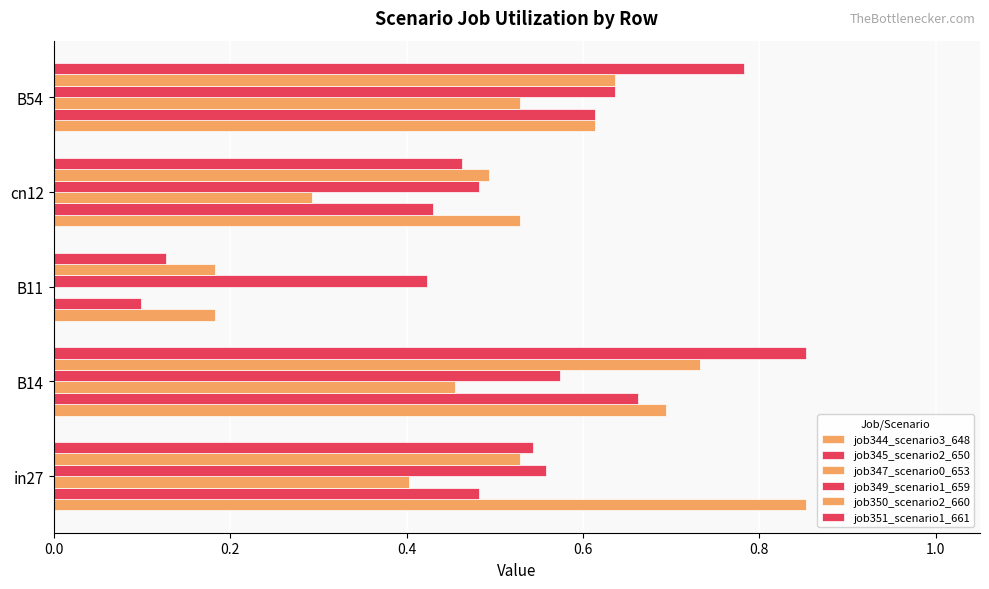

List the series in order of their peak value, highest first.

job344_scenario3_648, job351_scenario1_661, job350_scenario2_660, job345_scenario2_650, job349_scenario1_659, job347_scenario0_653